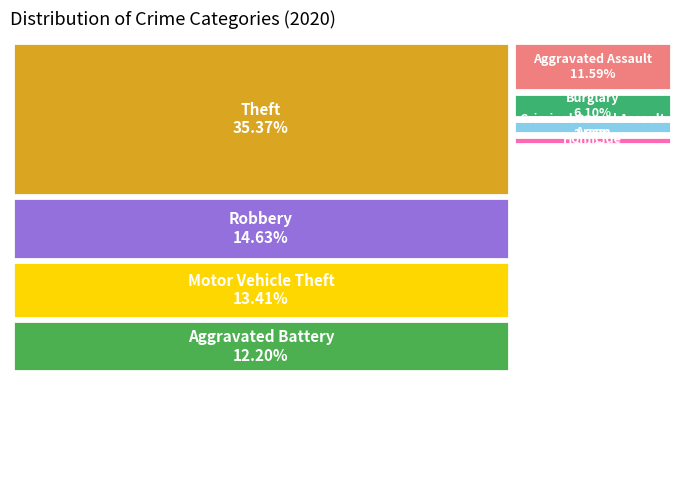

The Criminal Sexual Assault slice represents 1% of the pie. True or false?

False